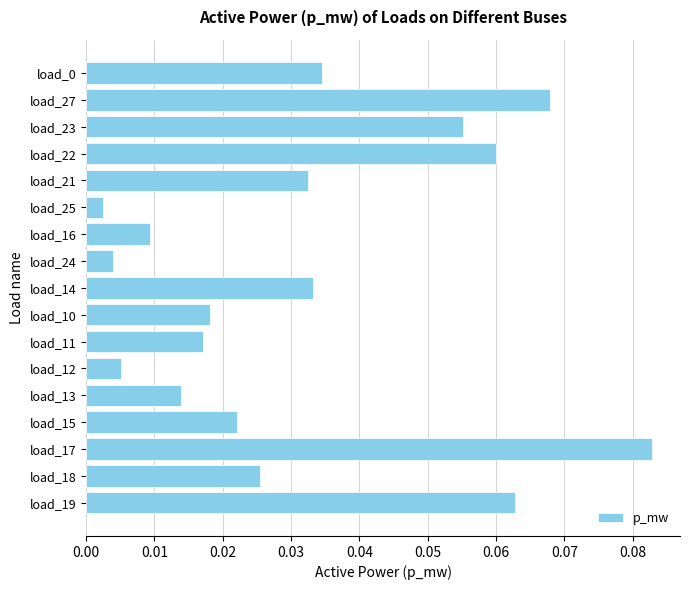

What position from the top is load_27?

2